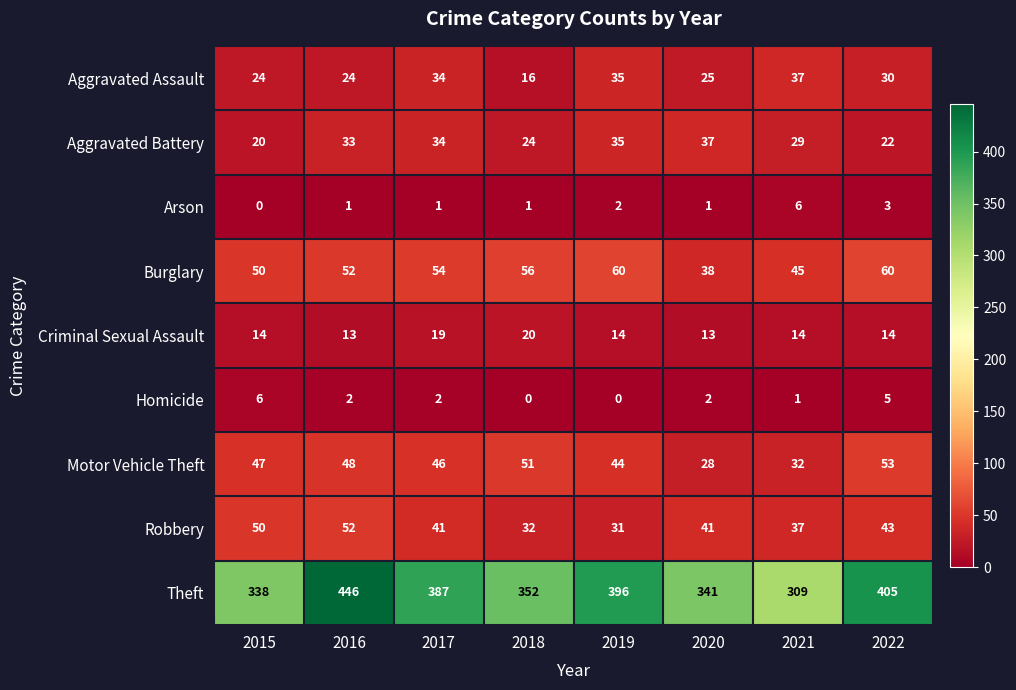

Is it true that Theft equals 689 at 2022?

False